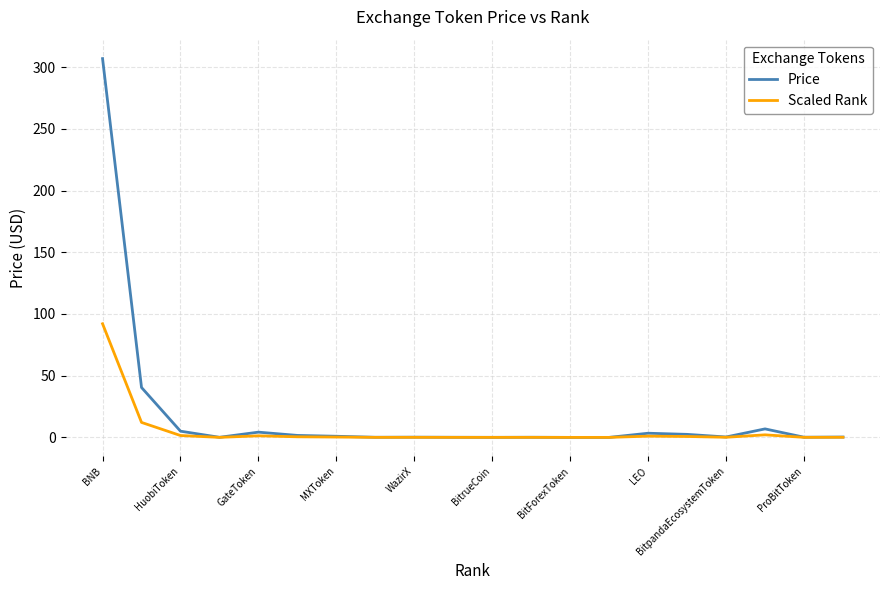

List the series in order of their peak value, highest first.

Price, Scaled Rank